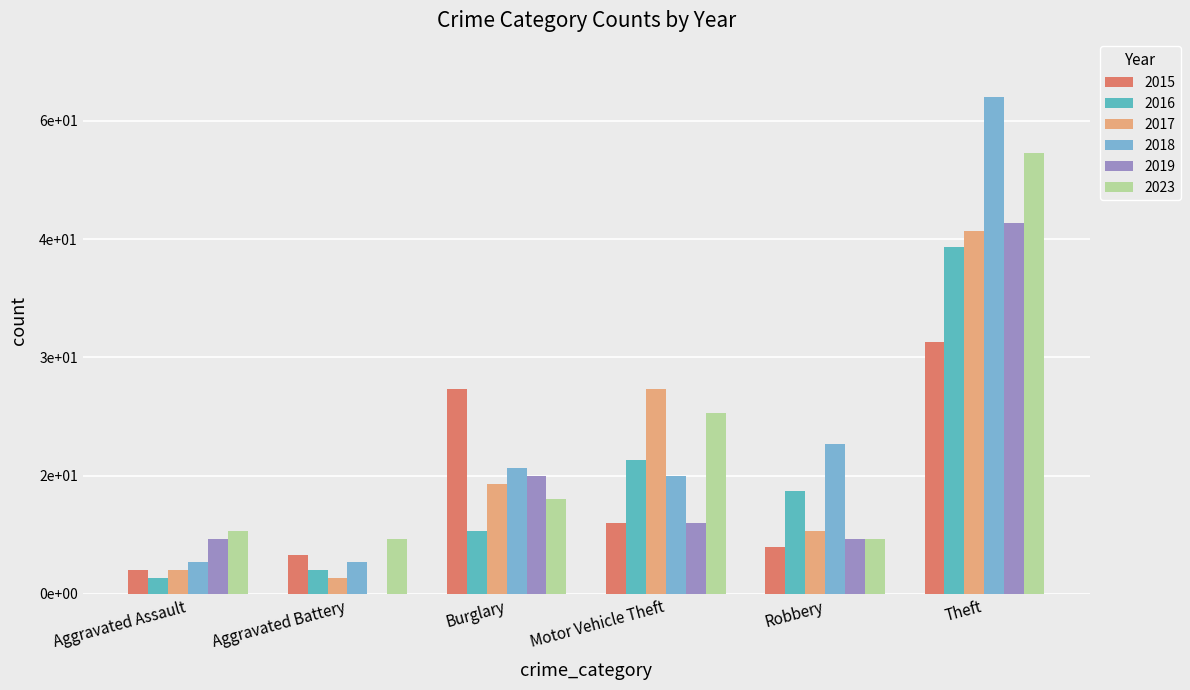

What is the difference between the highest and lowest values at Robbery?

13